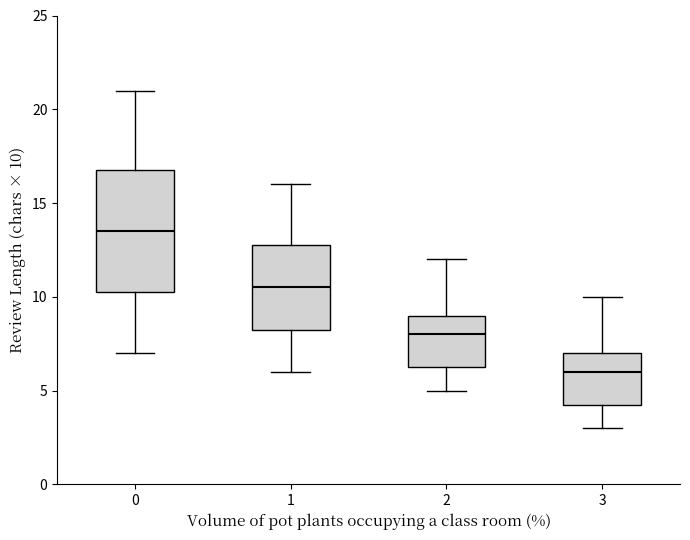

Which box is the tallest, from its lower edge to its upper edge?

0